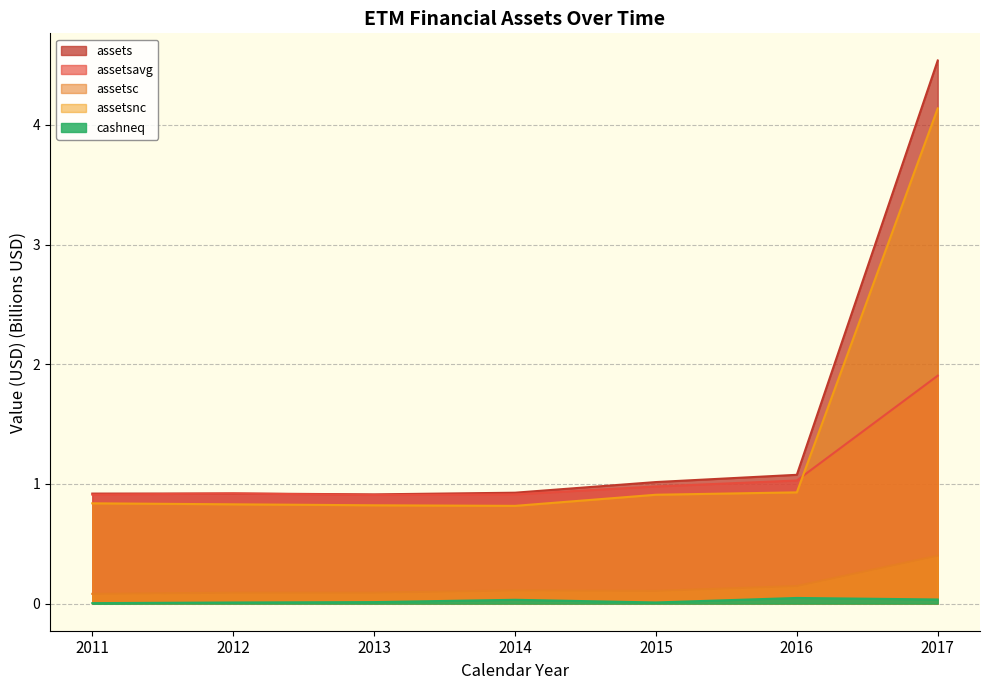

True or false: cashneq and assetsavg cross at least once.

False